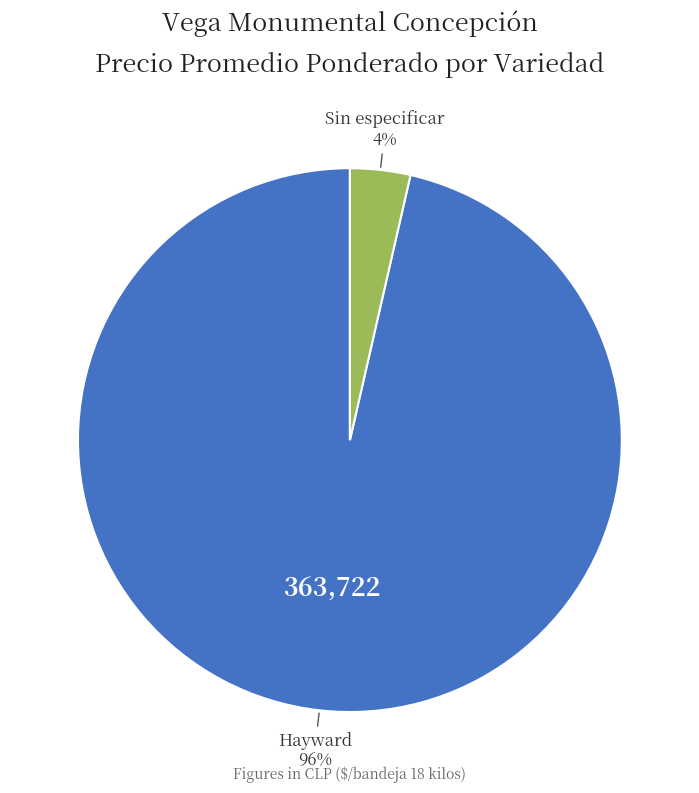

Which category has the biggest portion of the pie?

Hayward